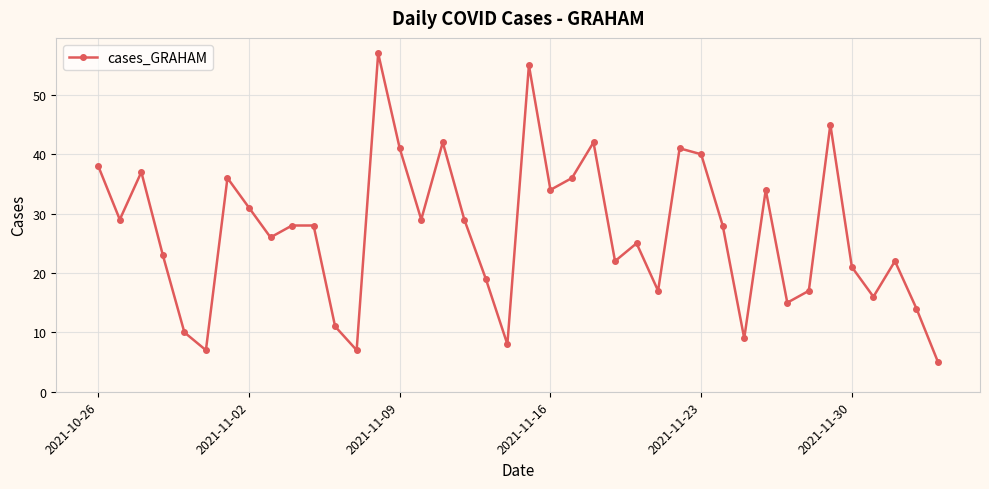

What is the maximum value shown in the chart?

57